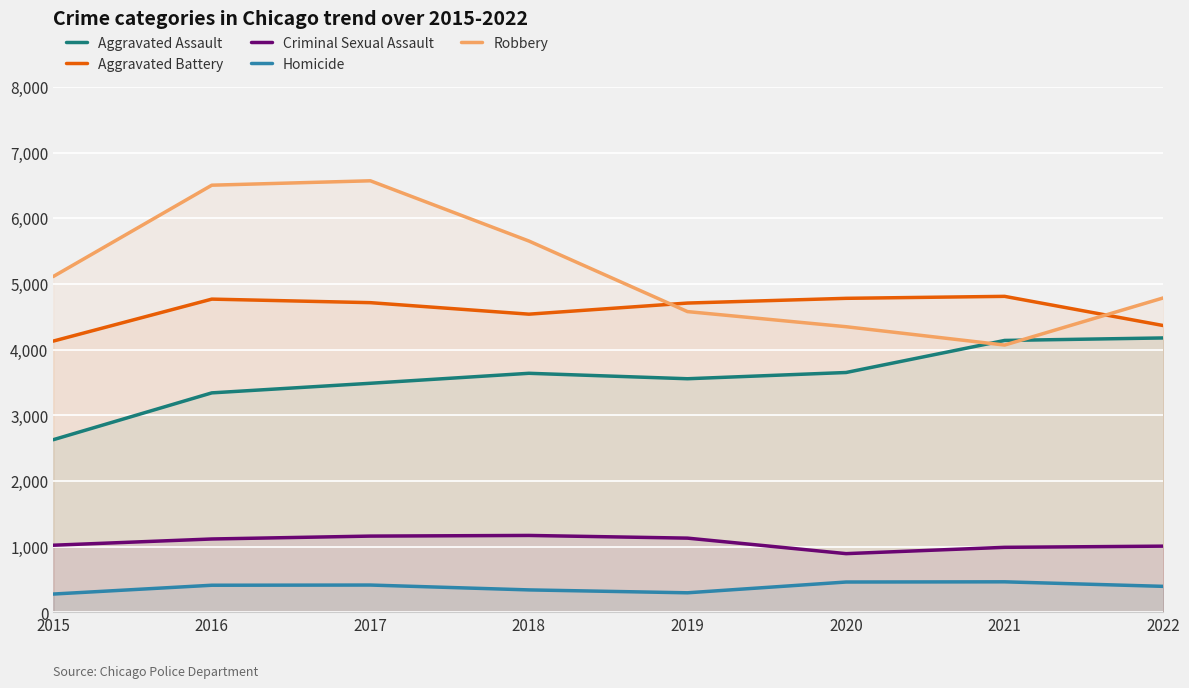

Where is the first local maximum for Robbery?

2017